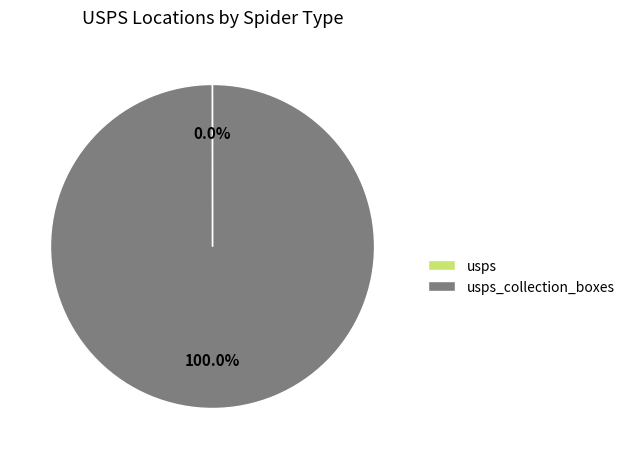

Is there any slice that represents more than half of the pie?

Yes